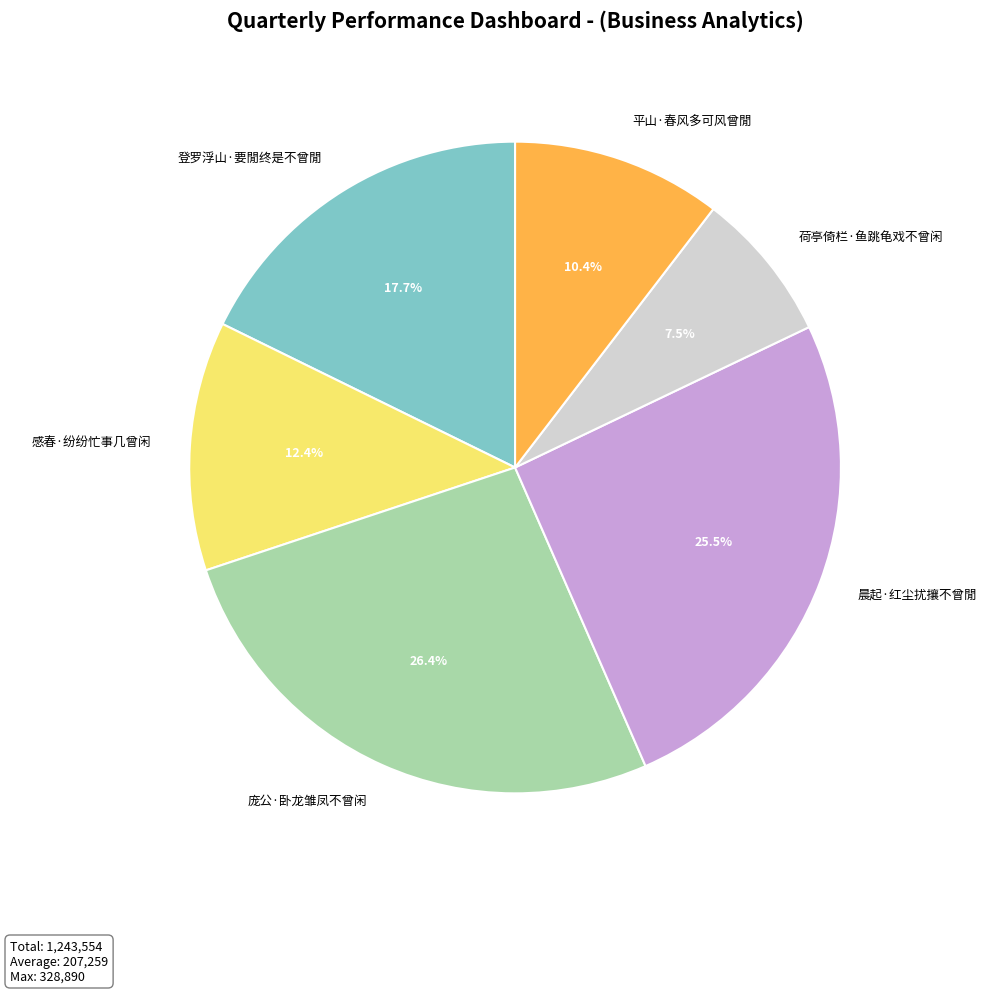

What percentage is NOT represented by 庞公·卧龙雏凤不曾闲?

73.6%